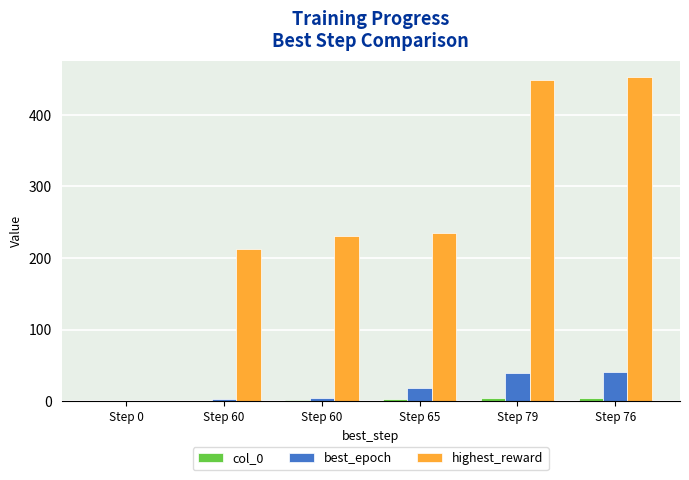

How many distinct data groups are displayed?

3